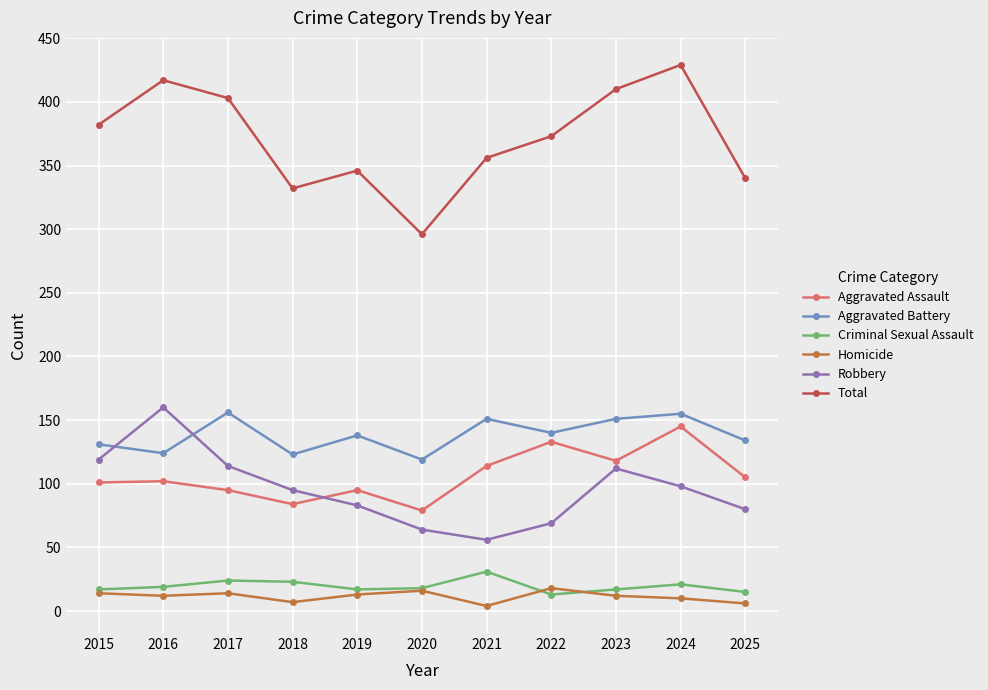

What is the lowest value of the Aggravated Battery series?

119